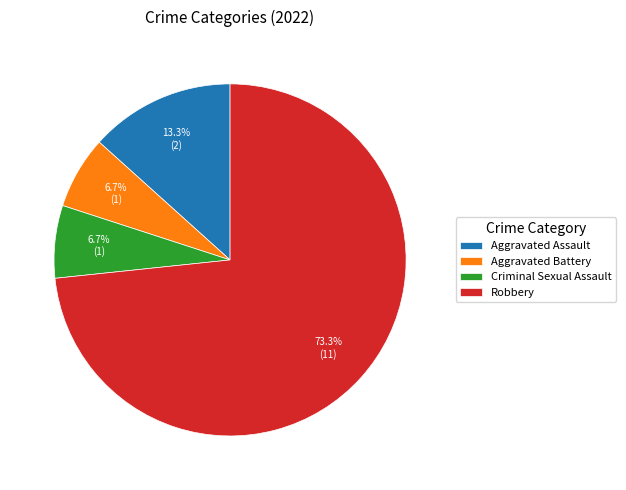

To the nearest percent, what is the average slice percentage?

25%